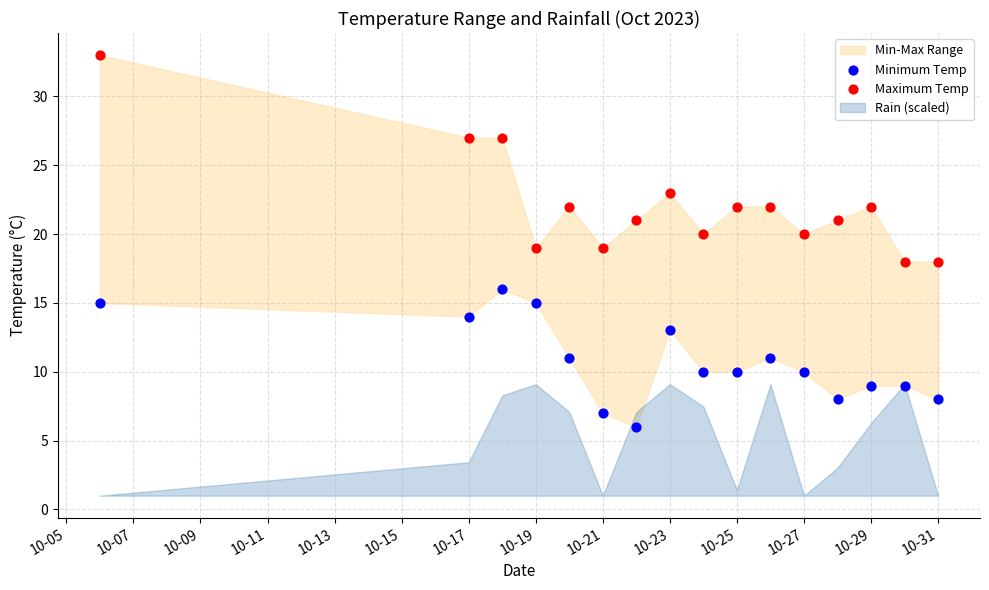

Across all data points, what is the range of Y values (max minus min)?

27